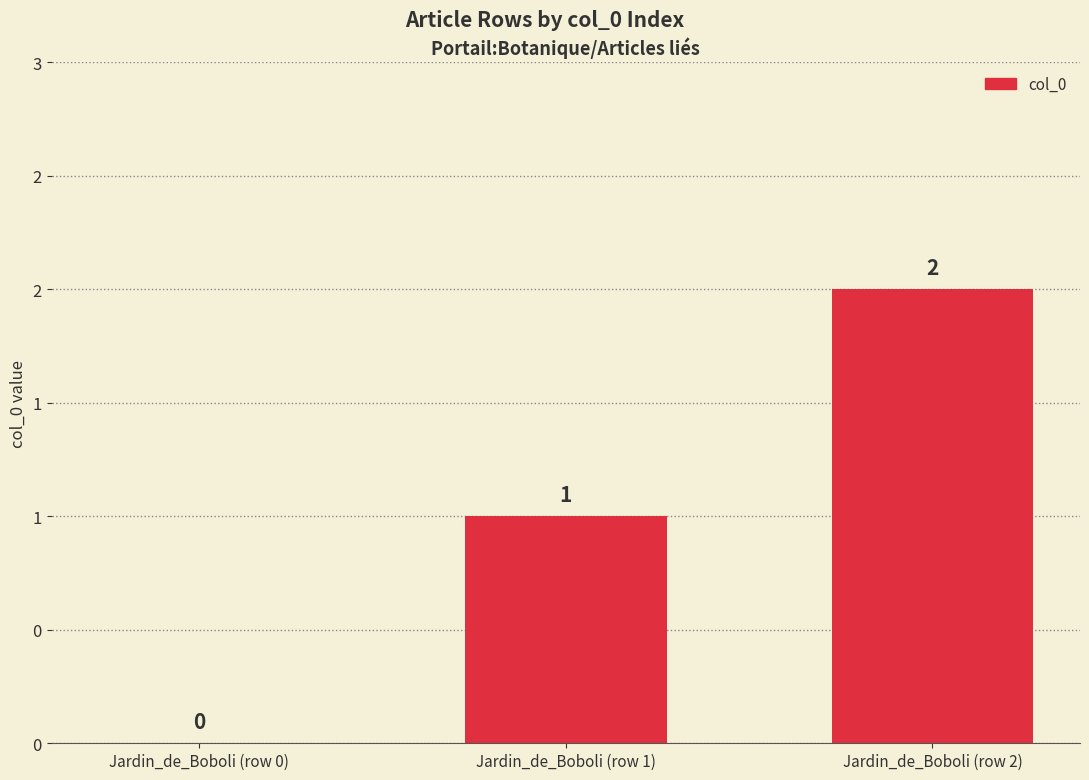

What is the label of the 1st bar from the left?

Jardin_de_Boboli (row 0)